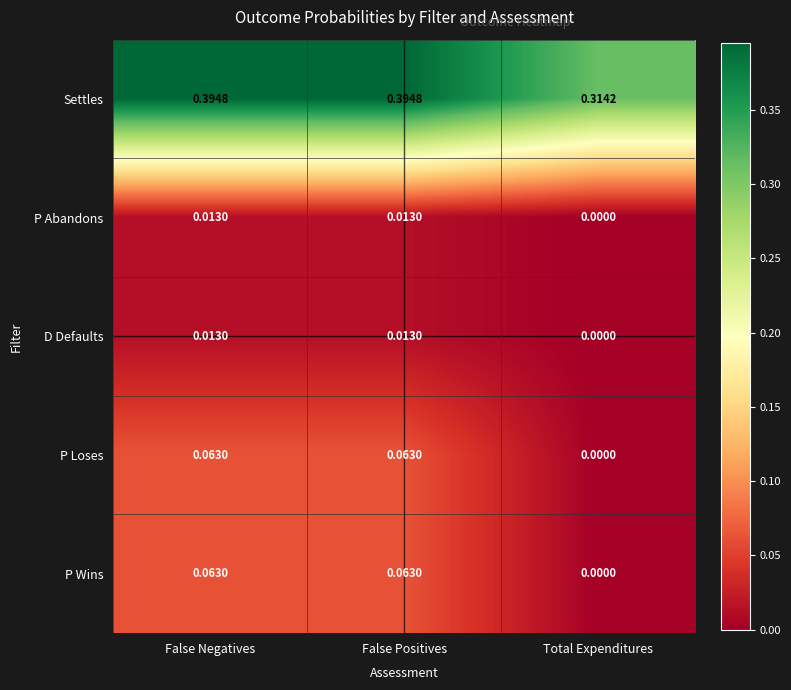

Is the value of P Wins at False Negatives greater than the value of D Defaults at False Negatives?

Yes